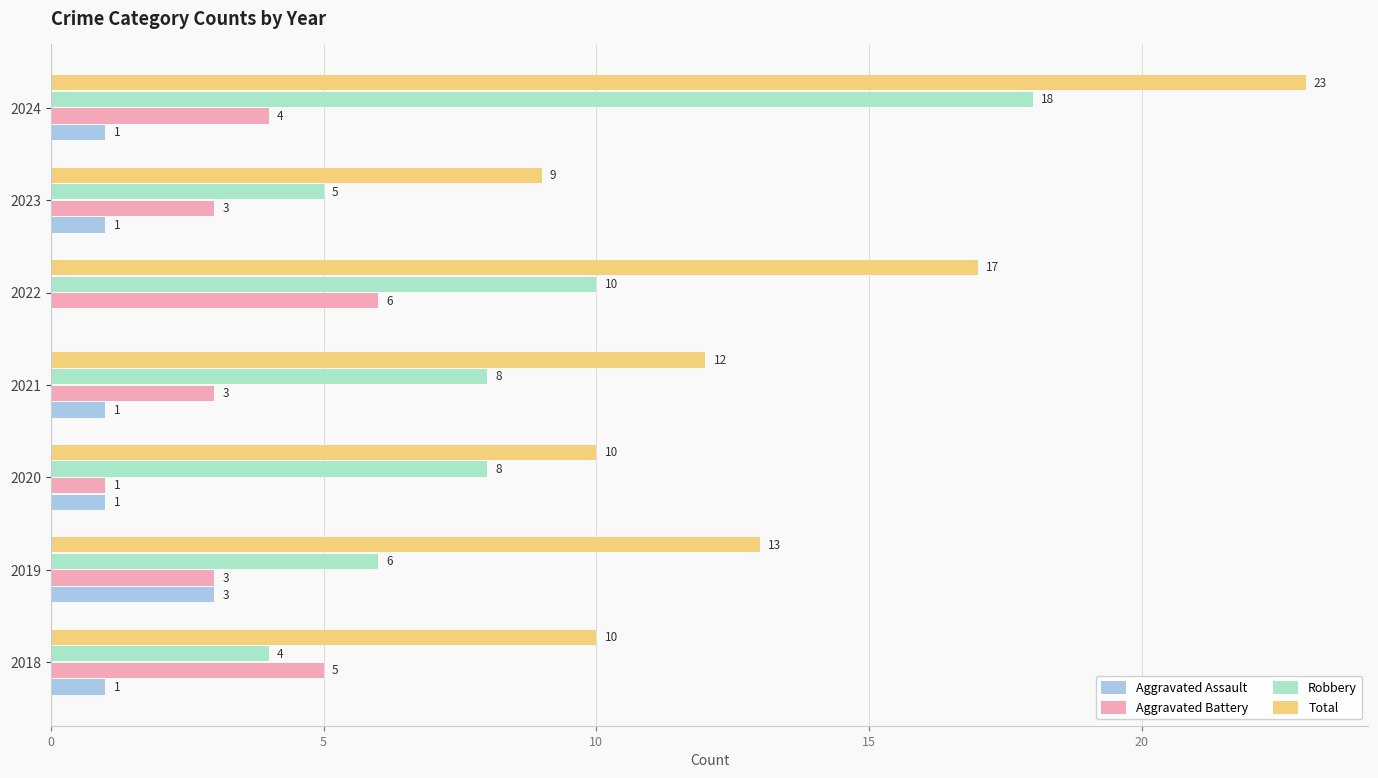

At which category is the sum across all series the highest?

2024